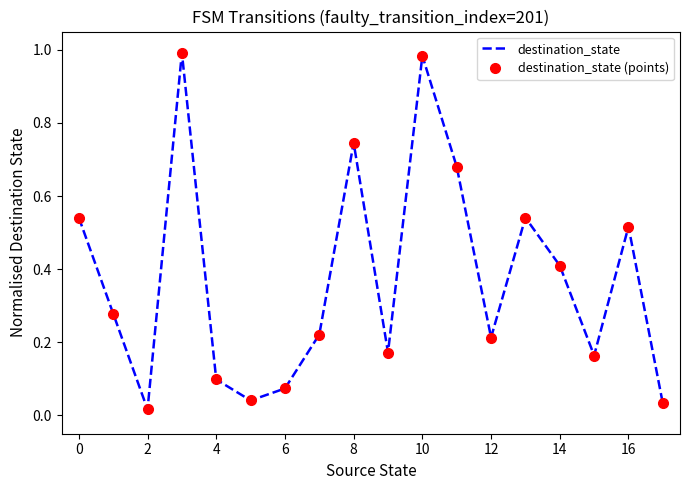

What are all the series names shown in the legend?

destination_state, destination_state (points)